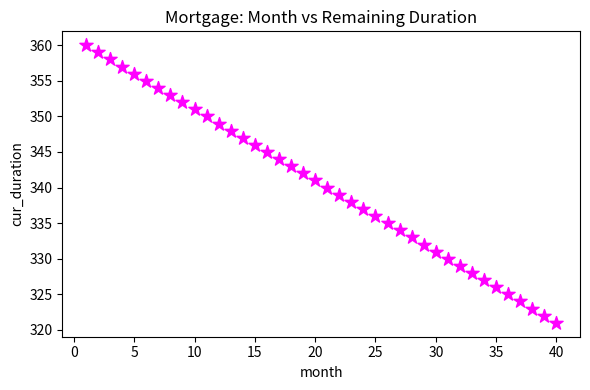

What is the range of Y values (max minus min)?

39